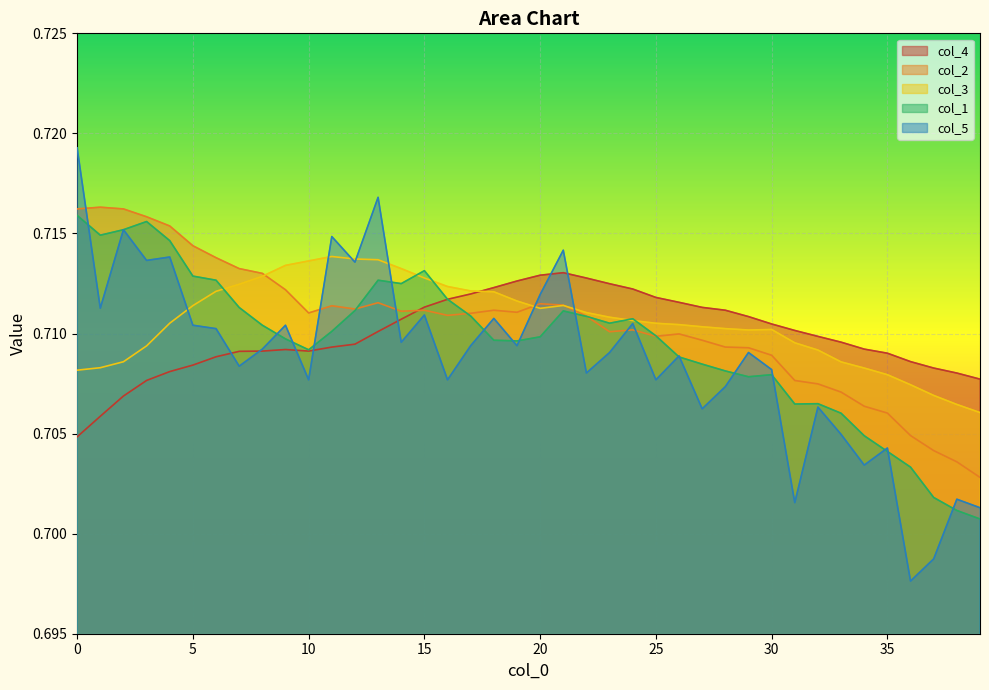

Does the chart display data point markers on the line(s)?

No